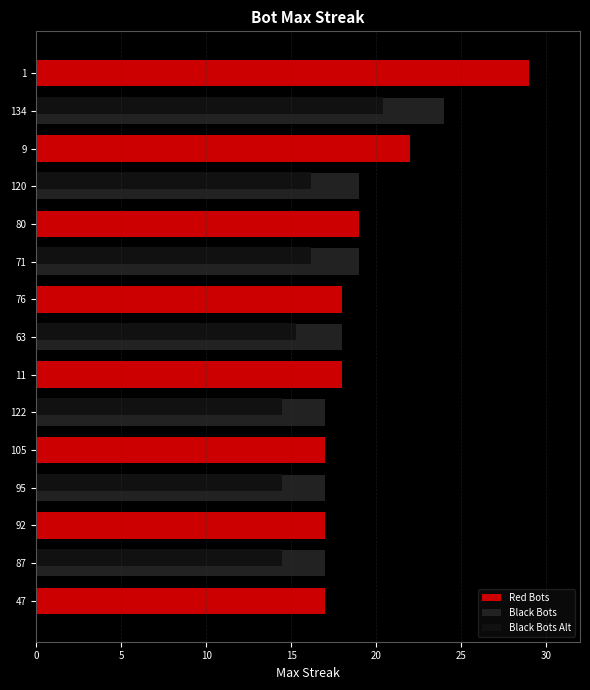

What is the difference between the second highest and minimum values in the Black Bots series?

19.0